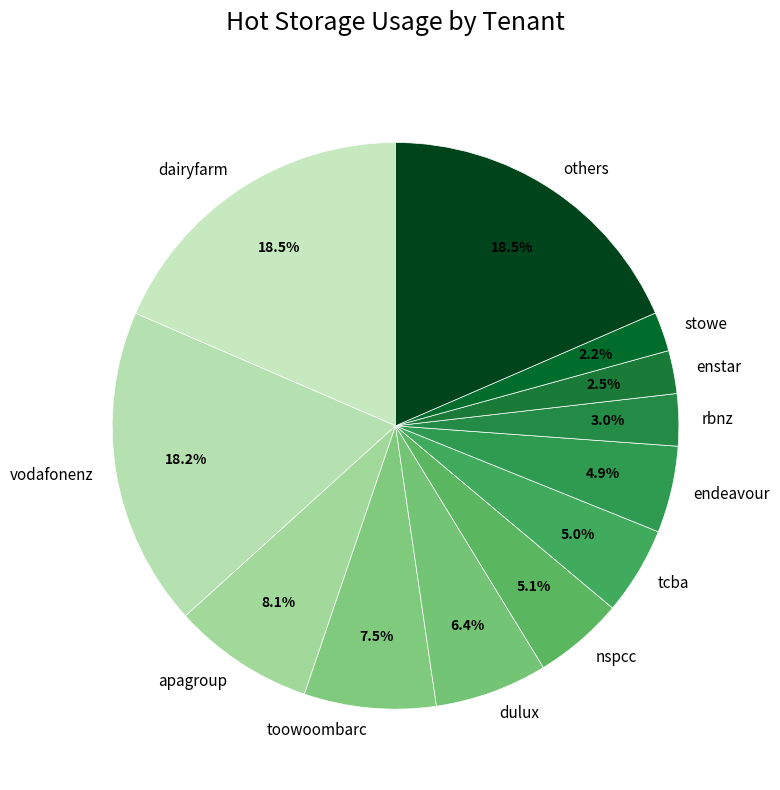

Is stowe the majority of the pie?

No